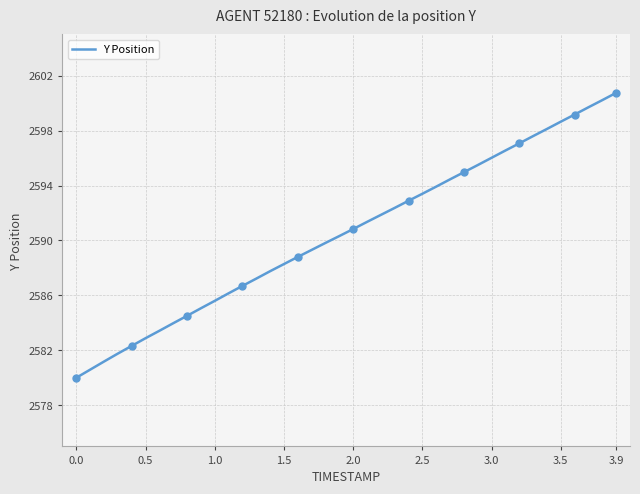

True or false: Y Position has a value of 2598.7 at 3.5.

True